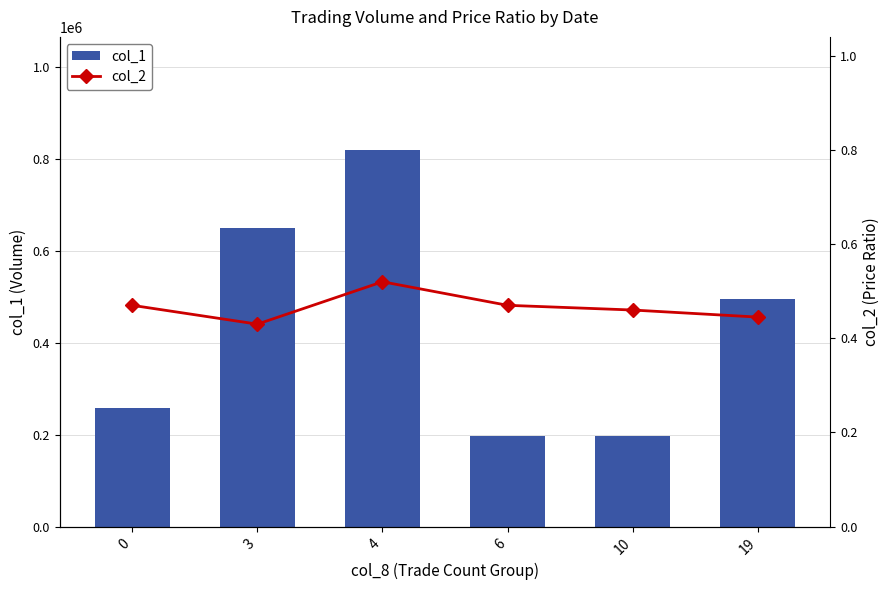

How many values in the col_1 series exceed 495000?

2